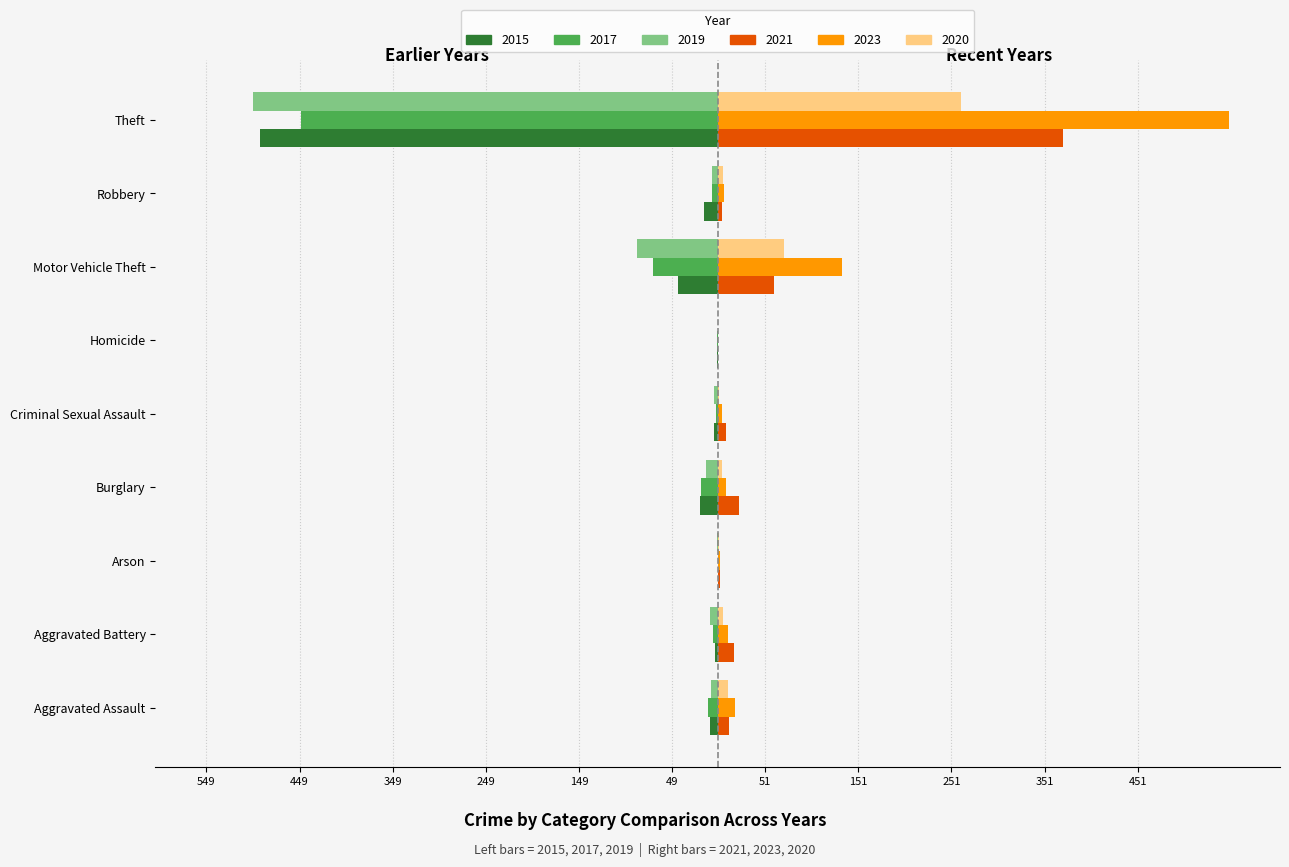

What is the label of the 3rd bar from the left?

Arson